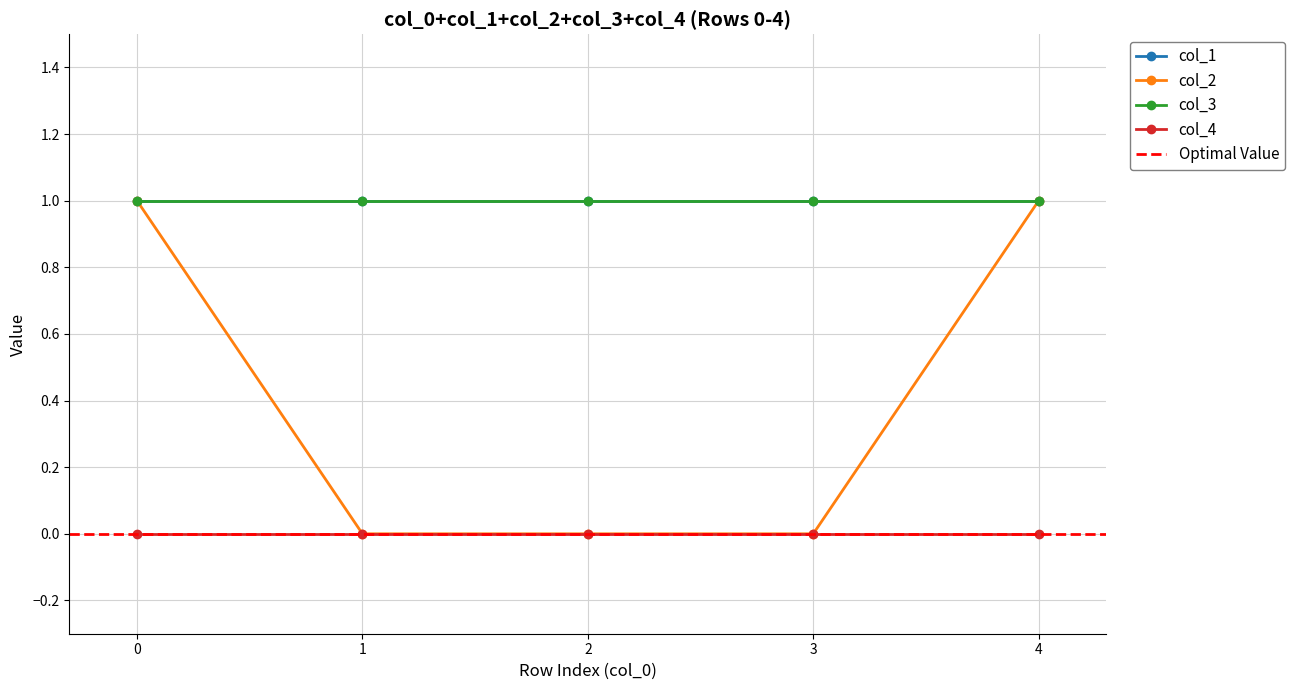

True or false: col_4 and col_3 cross at least once.

False